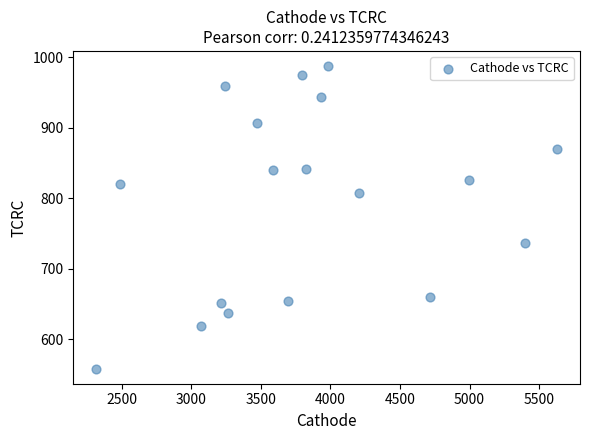

What is the range of X values (max minus min)?

3309.9